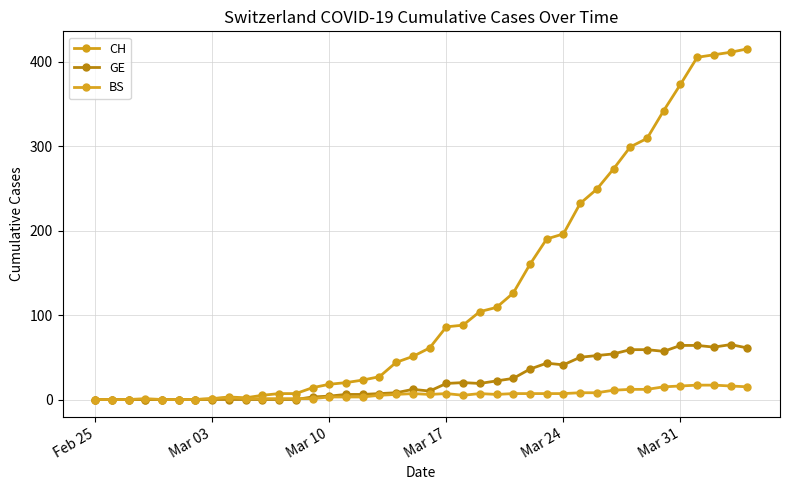

How many interior local valleys does the BS series have?

3